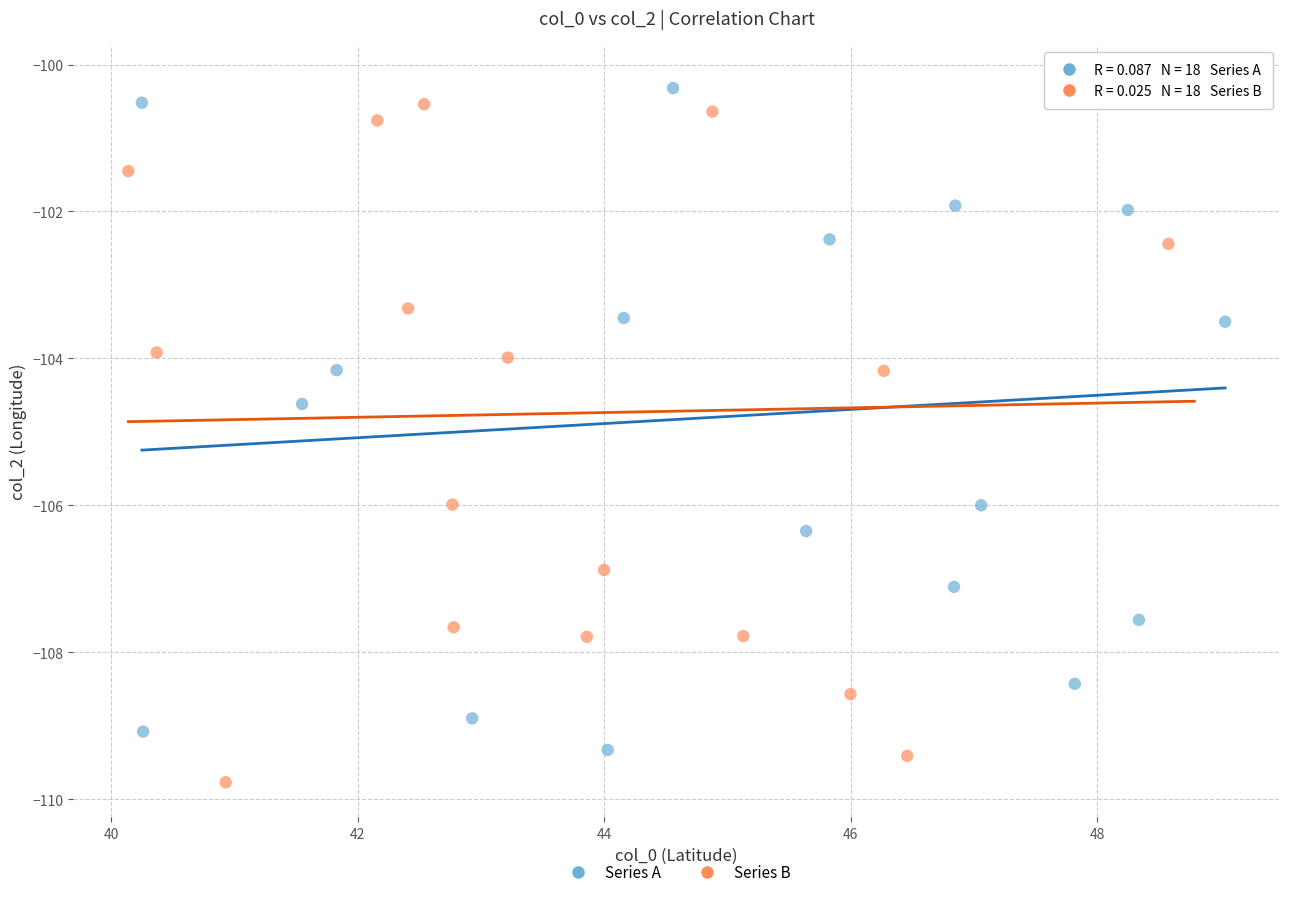

Which series contains the lowest Y value?

Series B